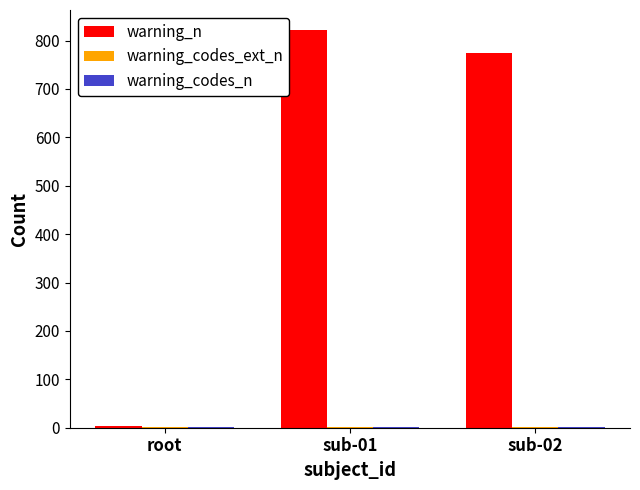

Between root and sub-01, which series saw the biggest shift?

warning_n